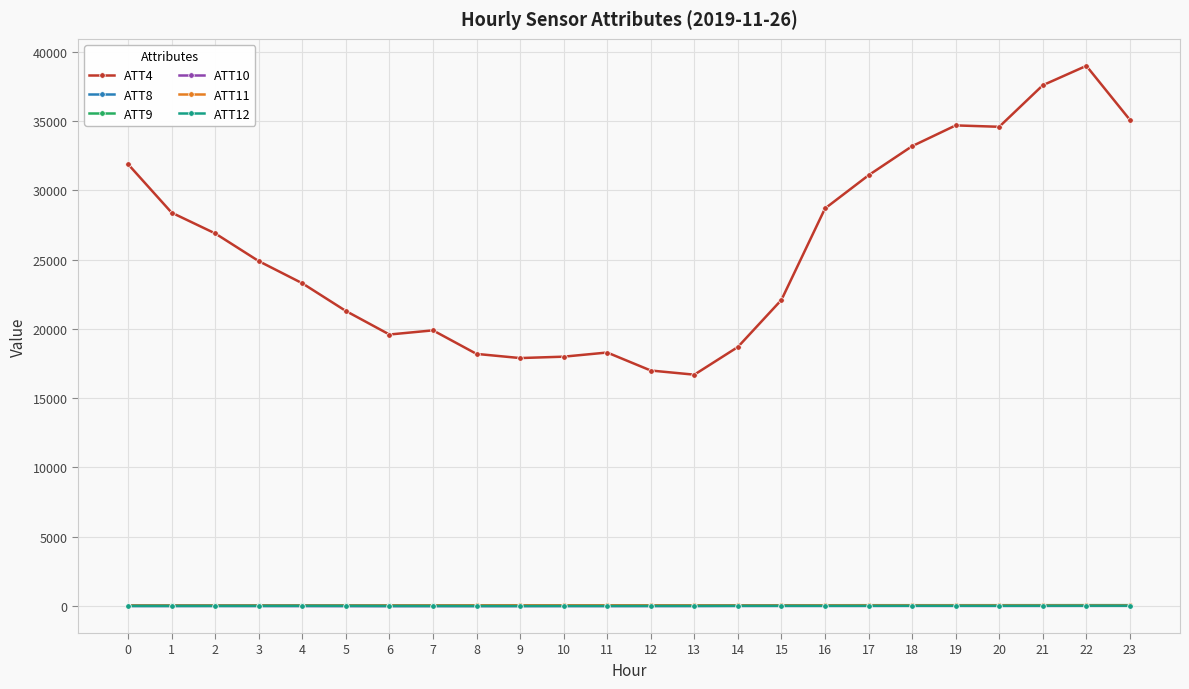

Read the ATT10 value at 8.

-3.6